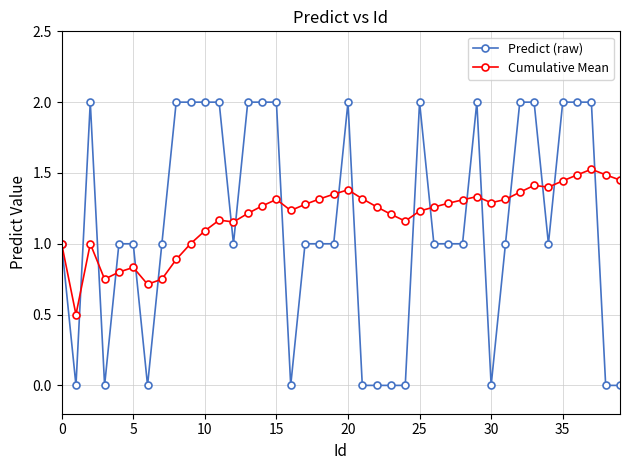

What is the lowest value of the Cumulative Mean series?

0.5